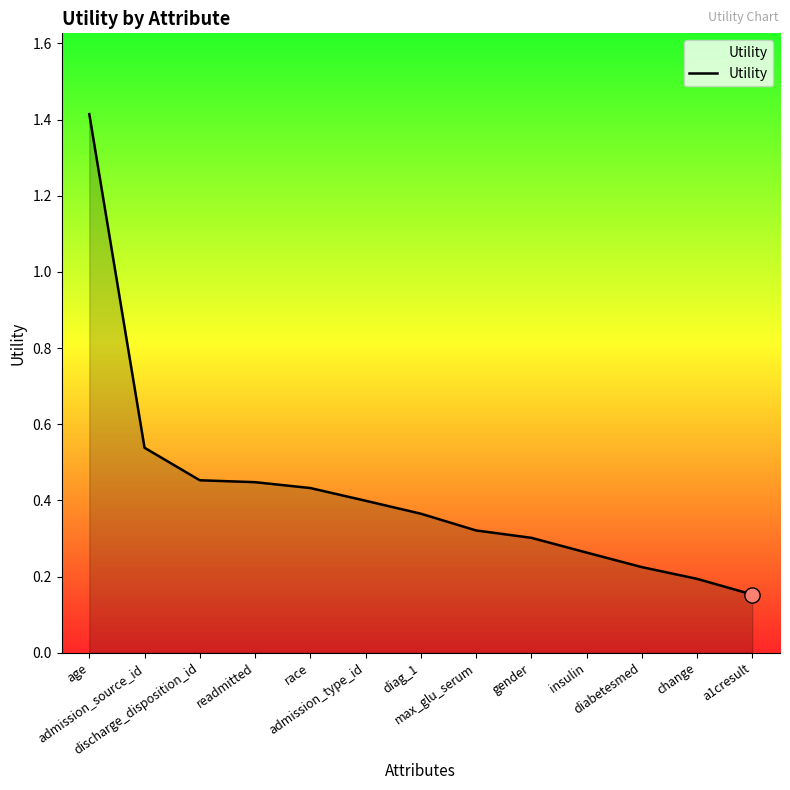

Which has a higher value, readmitted or change?

readmitted